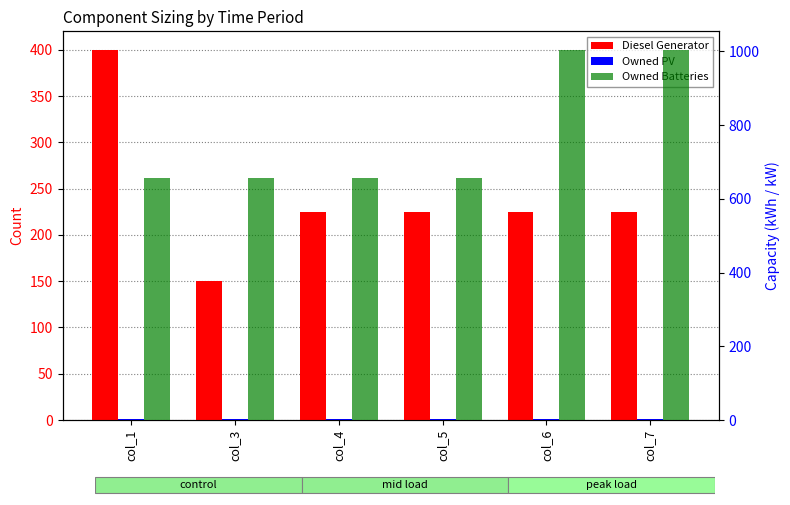

What is the sum of all Owned PV values?

6